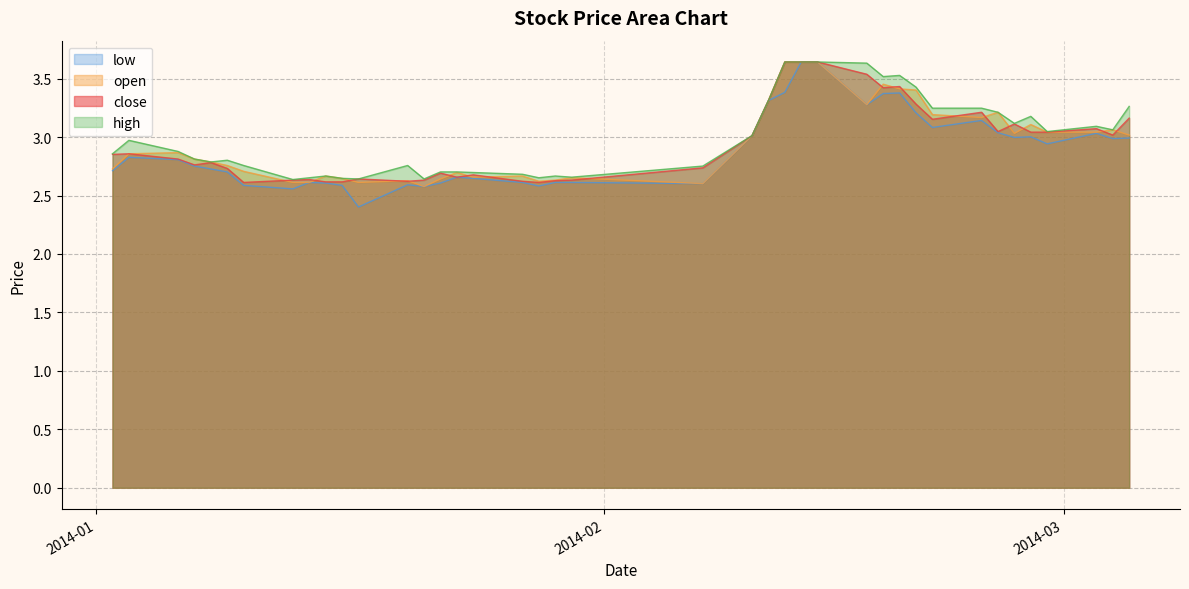

In low, how many points are lower than both neighbors (excluding endpoints)?

10